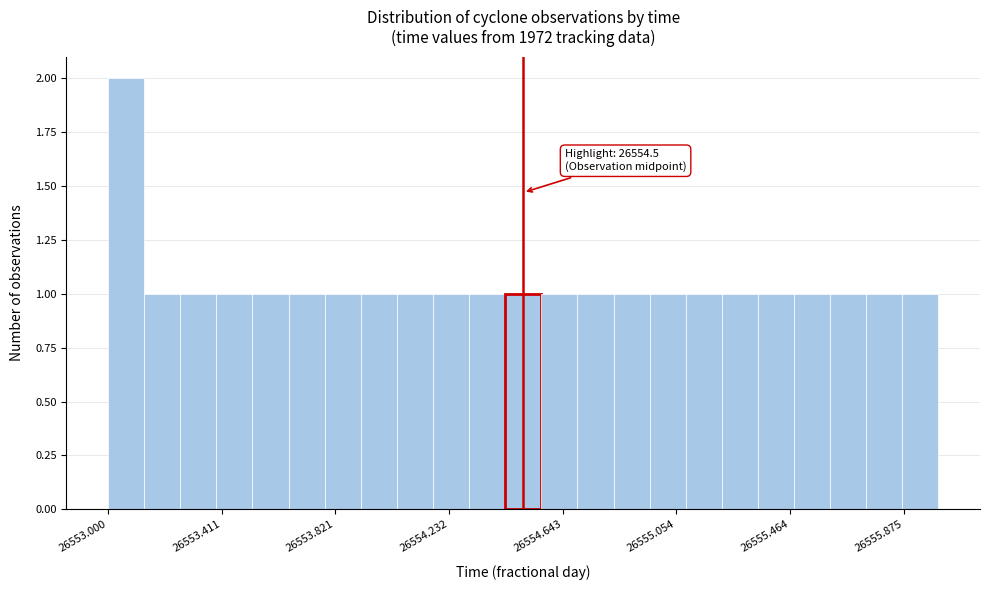

Around what value on the x-axis is the tallest bar? Give the approximate position of its centre, as read against the axis.

26553.05